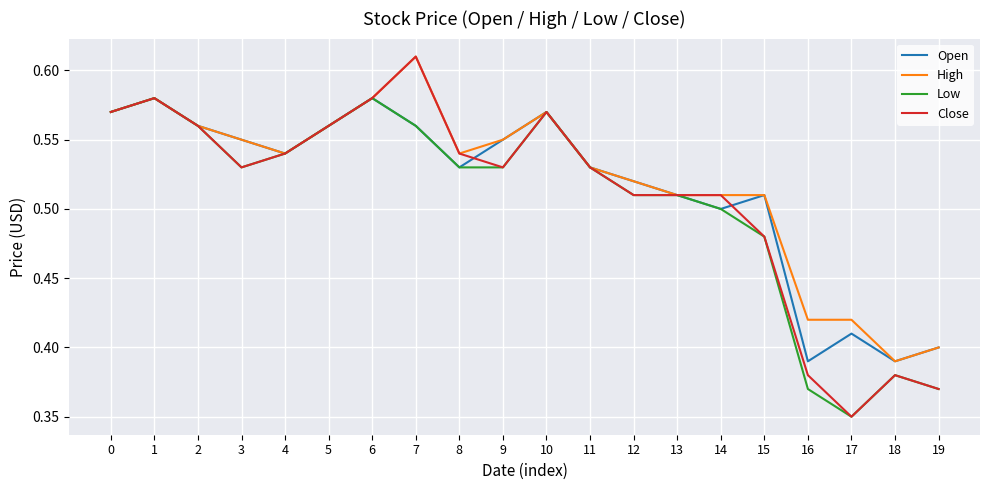

Which series has the widest spread of values?

Close